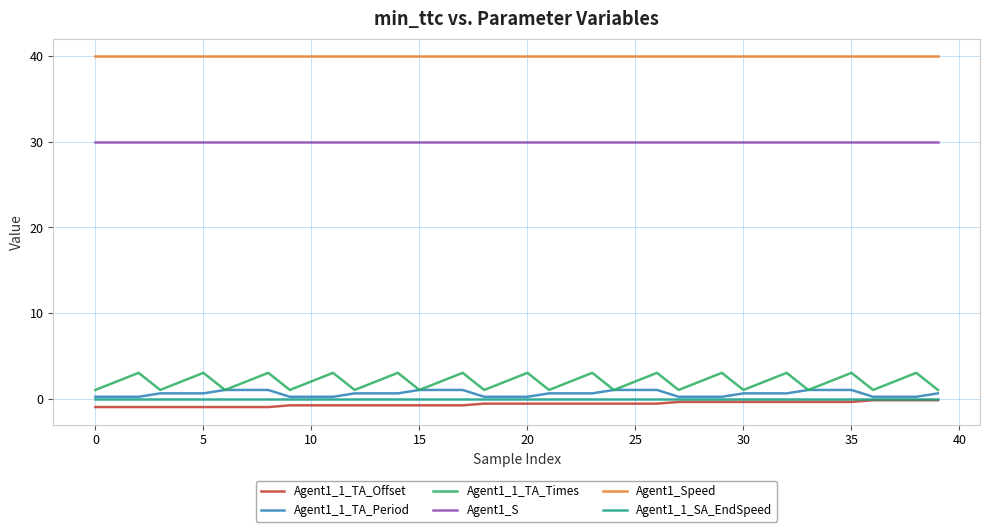

True or false: Agent1_1_TA_Times and Agent1_S cross at least once.

False